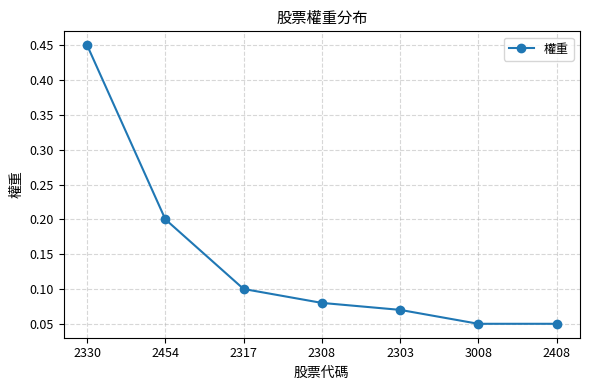

Count the values in the range 0 to 1.

7